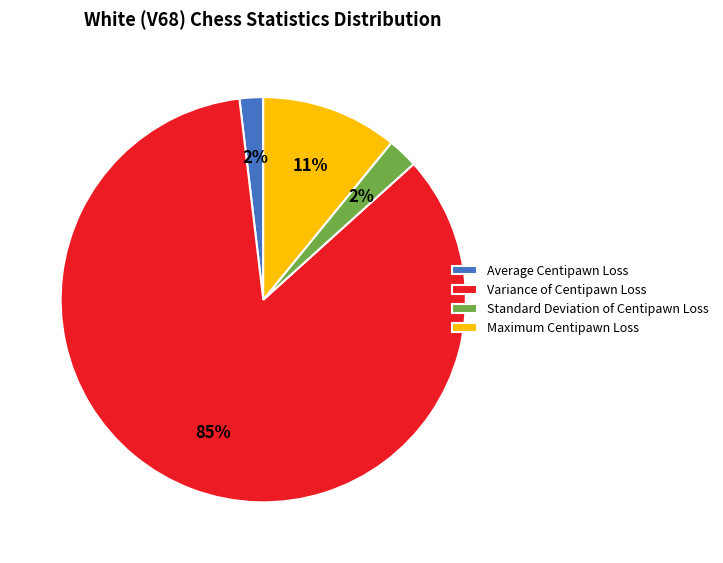

Between Maximum Centipawn Loss and Standard Deviation of Centipawn Loss, which is larger?

Maximum Centipawn Loss